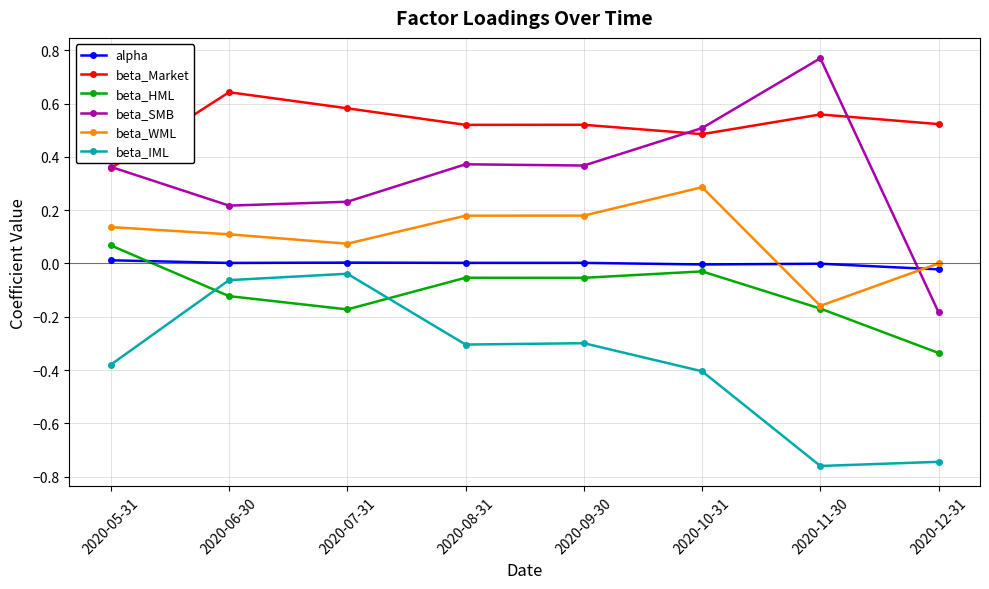

After their last crossing, which series has the higher values: beta_SMB or beta_WML?

beta_WML